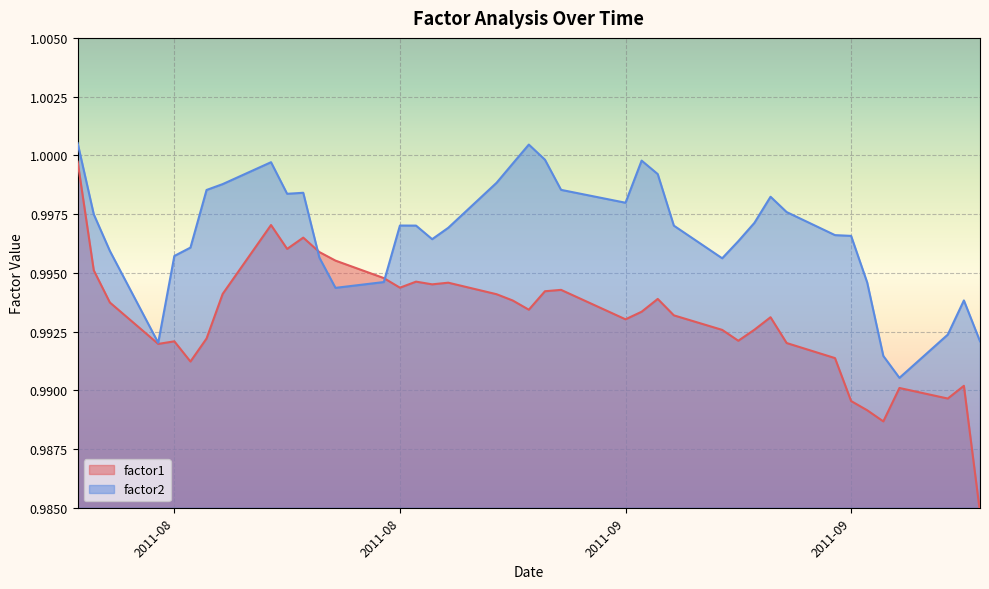

In factor1, how many points are lower than both neighbors (excluding endpoints)?

10